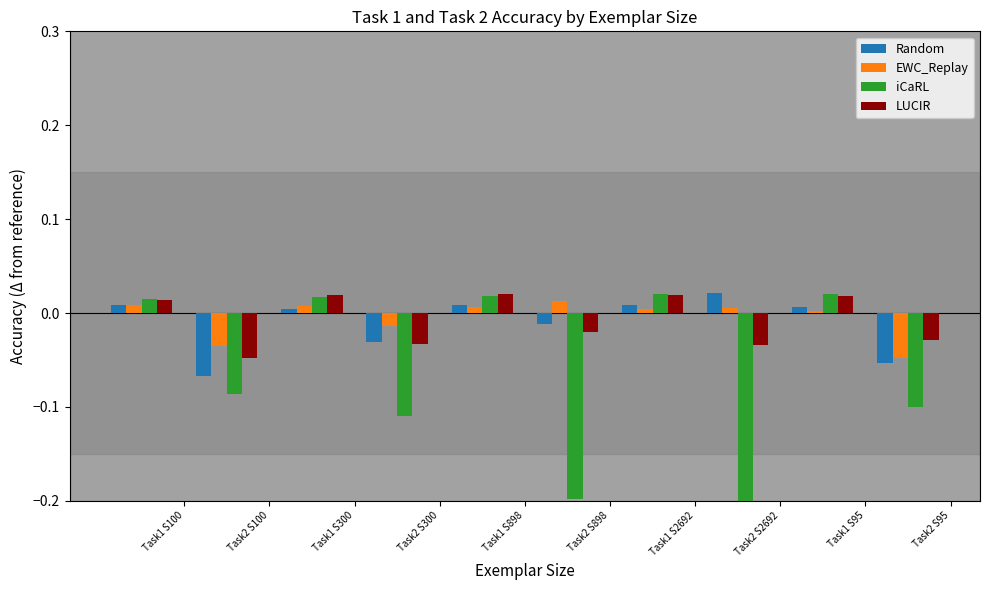

Which series has the widest spread of values?

iCaRL